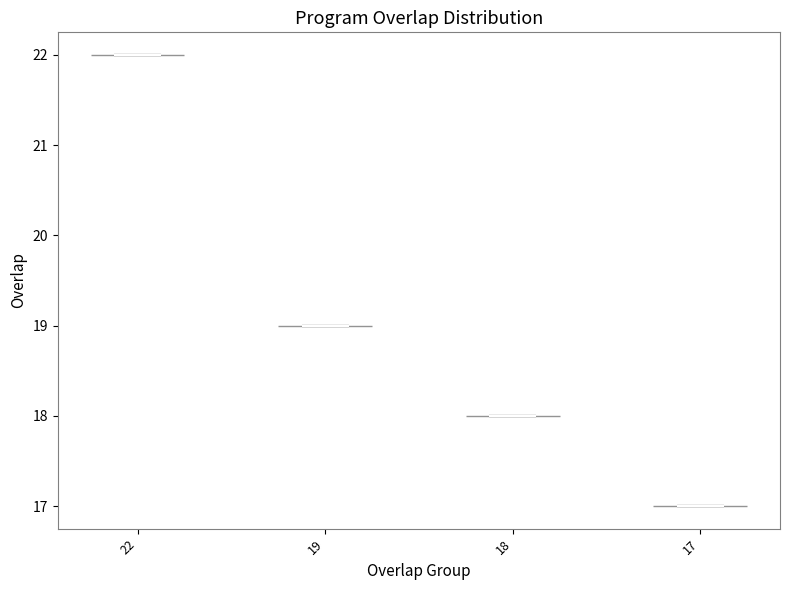

What is the highest point the violin at x = 18 reaches on the y-axis? The values are not printed on the chart, so give them approximately, as read against the axis.

18